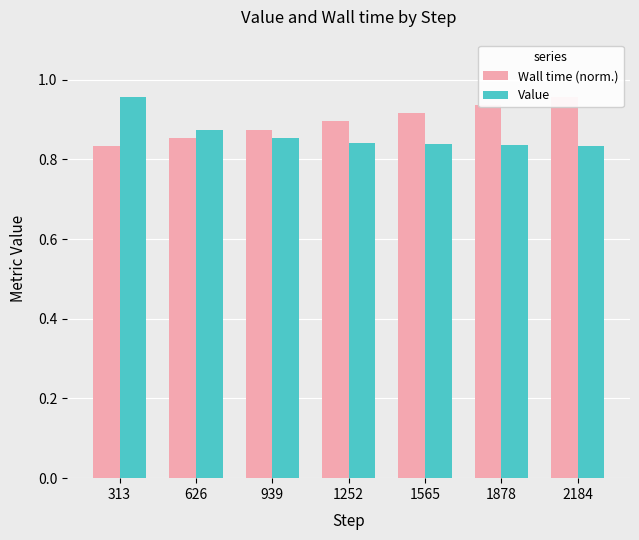

Count the number of categories in the chart.

7